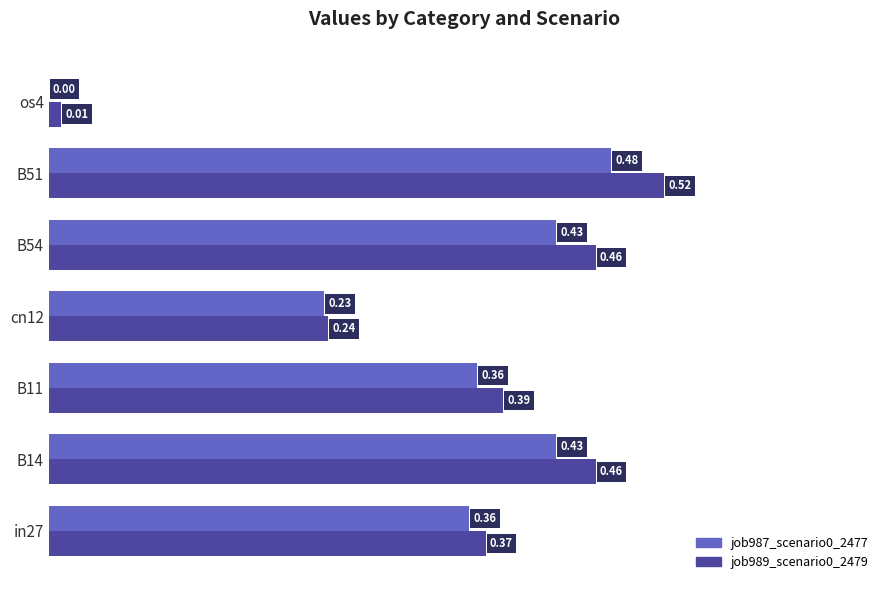

At which category is the sum across all series the highest?

B51